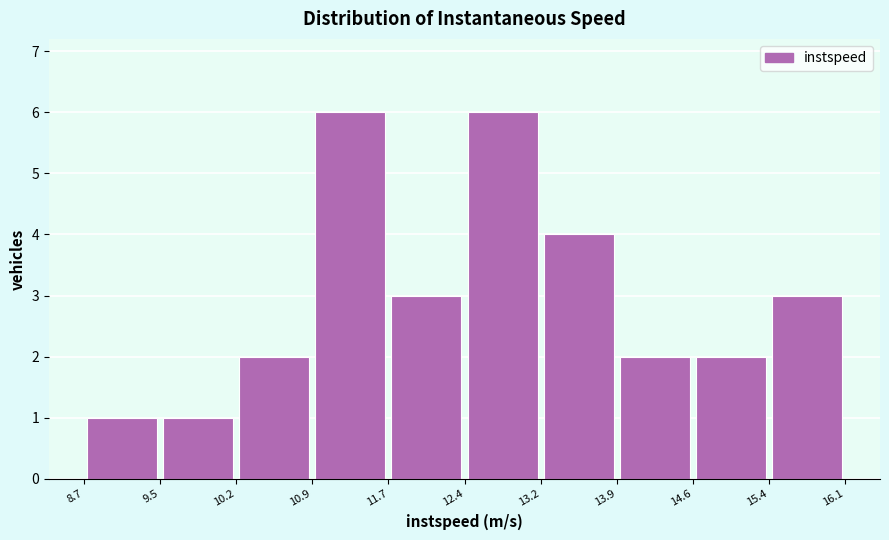

Reading left to right, list every bar in this chart as the range it spans on the x-axis followed by its height. The values are not printed on the chart, so give them approximately, as read against the axis.

8.7 to 9.5: 1
9.5 to 10.2: 1
10.2 to 10.9: 2
10.9 to 11.7: 6
11.7 to 12.4: 3
12.4 to 13.2: 6
13.2 to 13.9: 4
13.9 to 14.6: 2
14.6 to 15.4: 2
15.4 to 16.1: 3